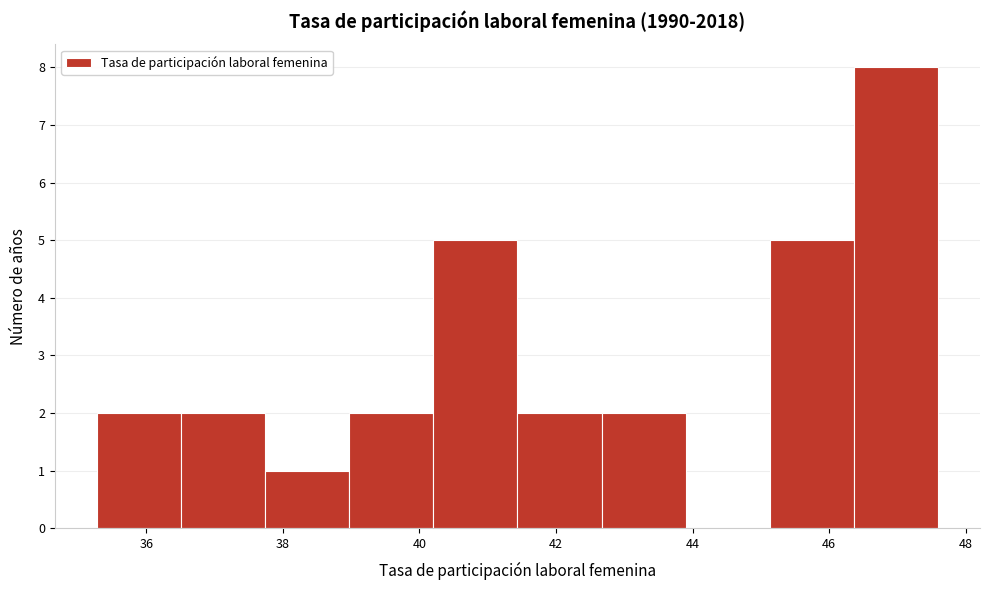

How tall is the bar that spans 42.6 to 43.8 on the x-axis? Neither the bar edges nor the heights are printed on the chart, so give them approximately, as read against the axes.

2